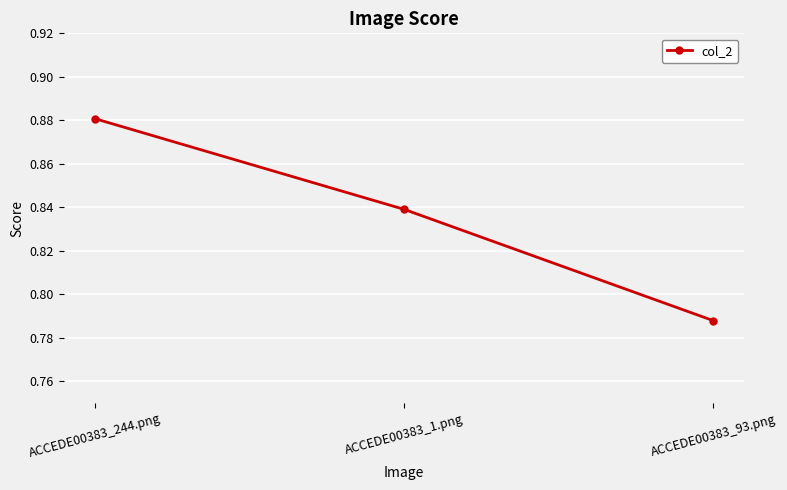

How many values are between 0 and 1?

3